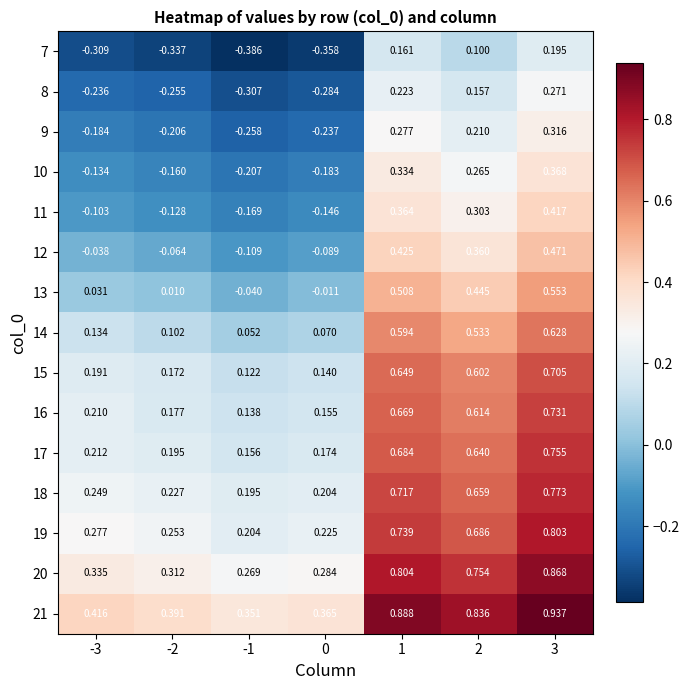

How many series are shown in this chart?

15